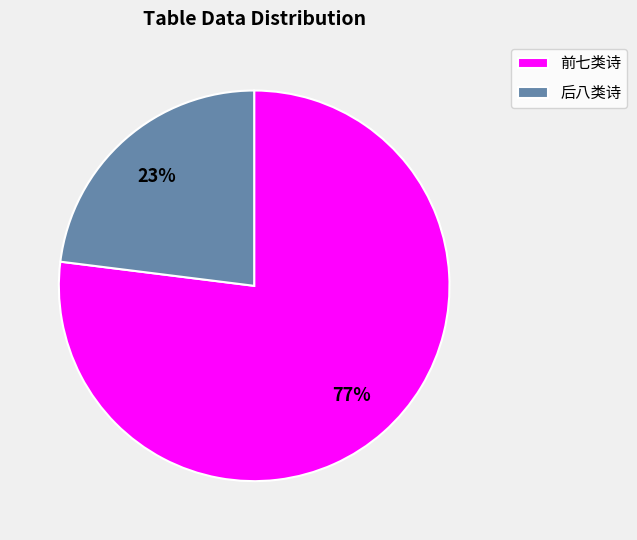

Is there a majority slice in this chart?

Yes